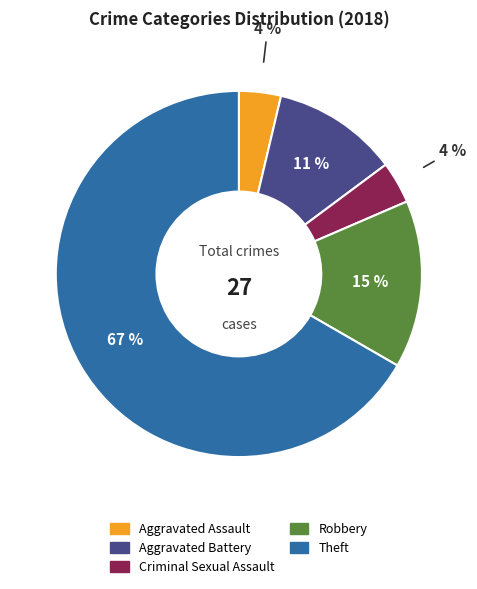

How many slices are in this pie chart?

5